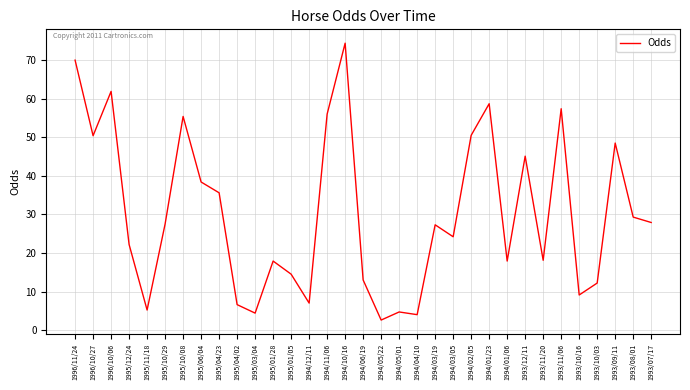

Count the number of categories in the chart.

33